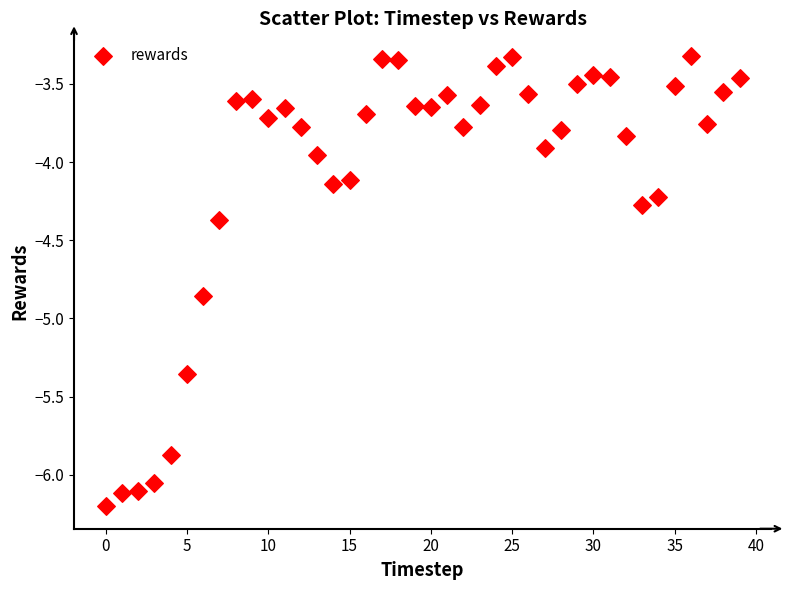

What is the range of Y values (max minus min)?

2.9